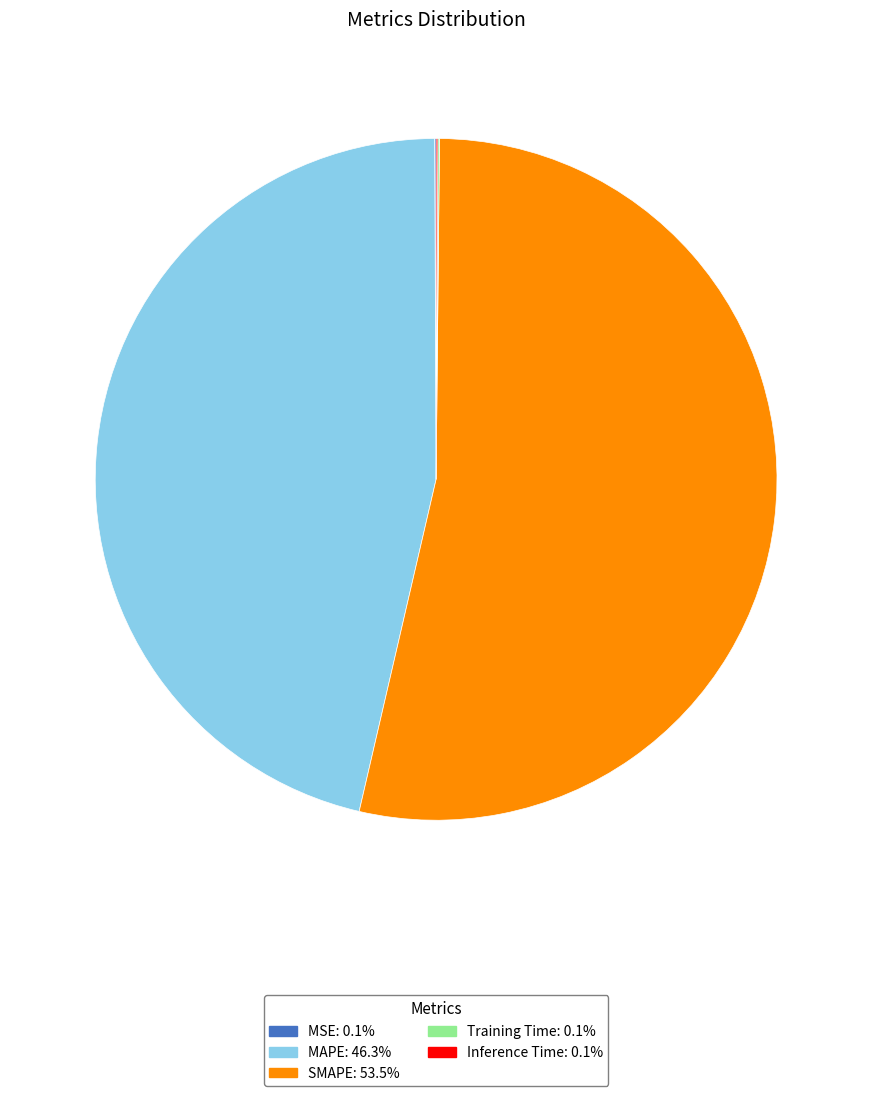

Does any single category account for the majority?

Yes